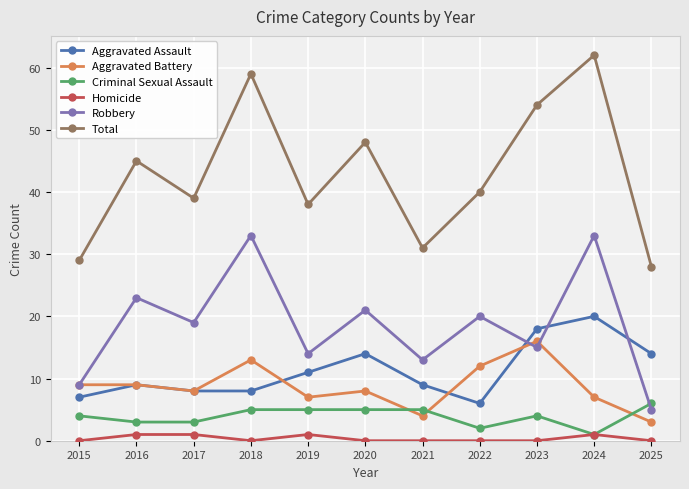

True or false: Total and Criminal Sexual Assault intersect in this chart.

False